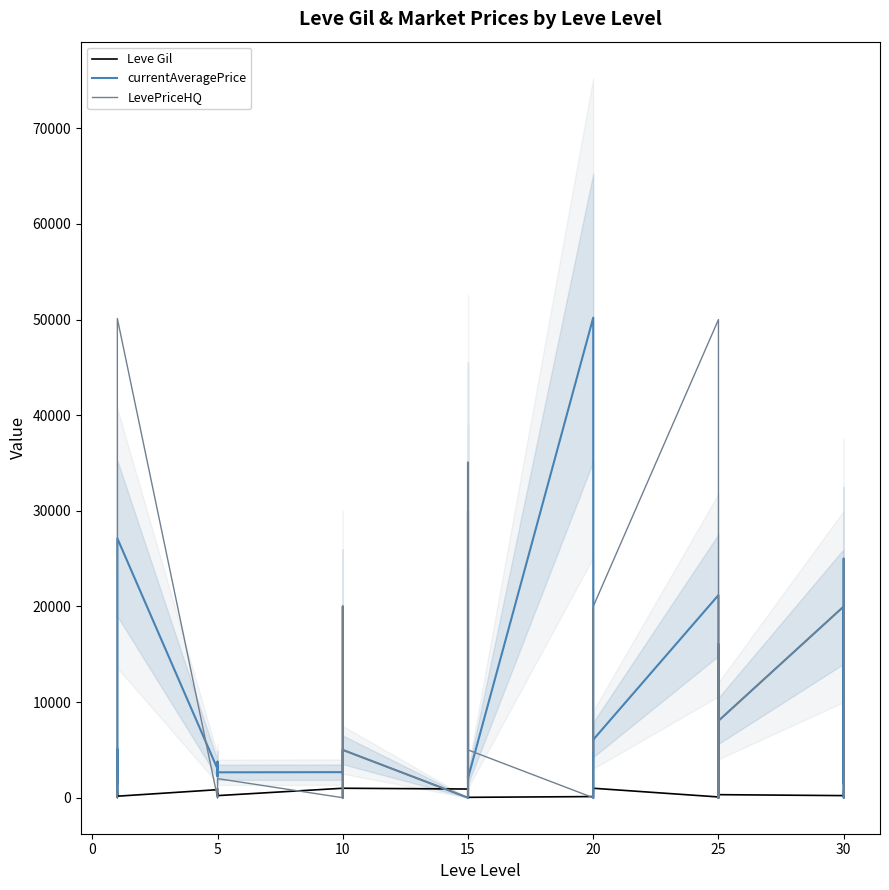

How many lines are shown in the chart?

3